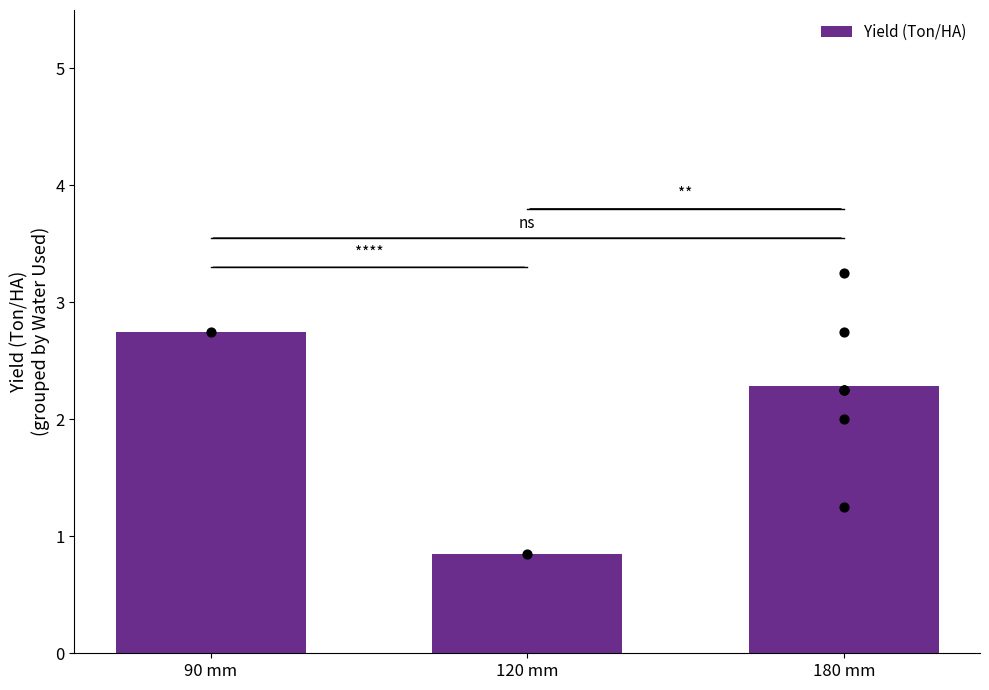

Between 120 mm and 90 mm, which is larger?

90 mm